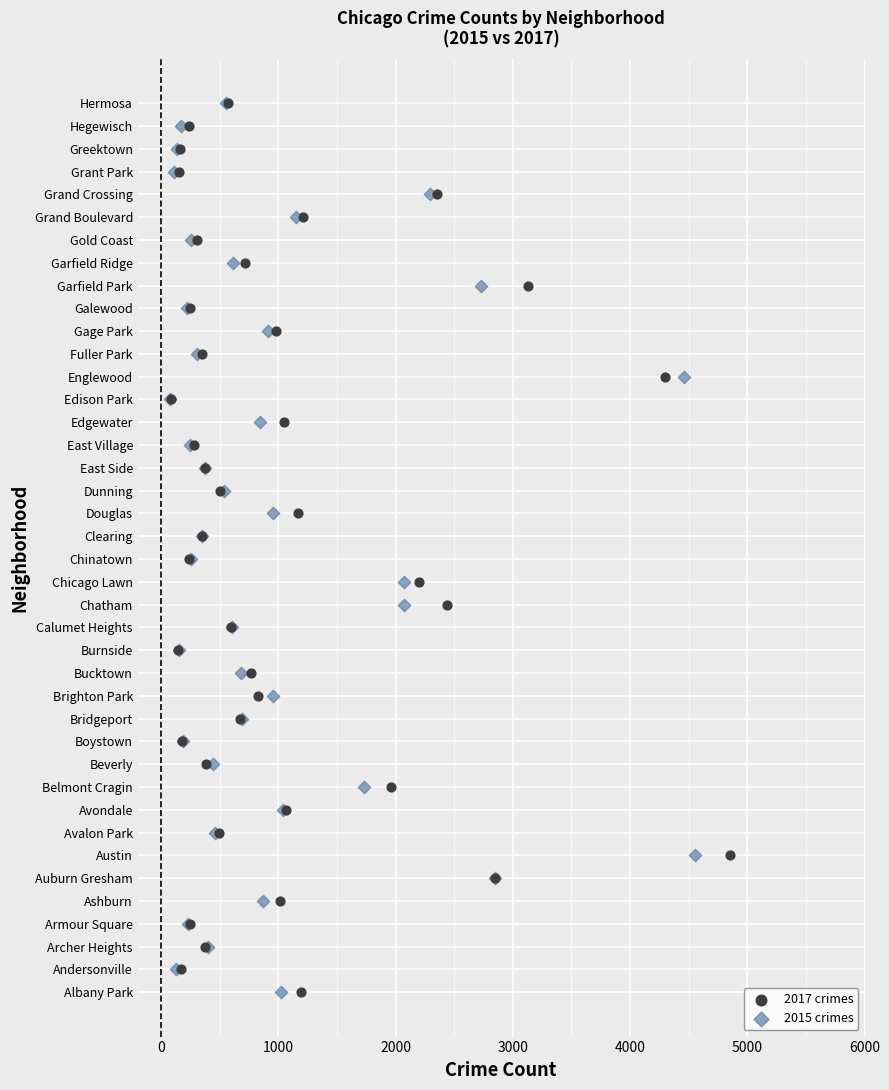

What are all the series names shown in the legend?

2017 crimes, 2015 crimes